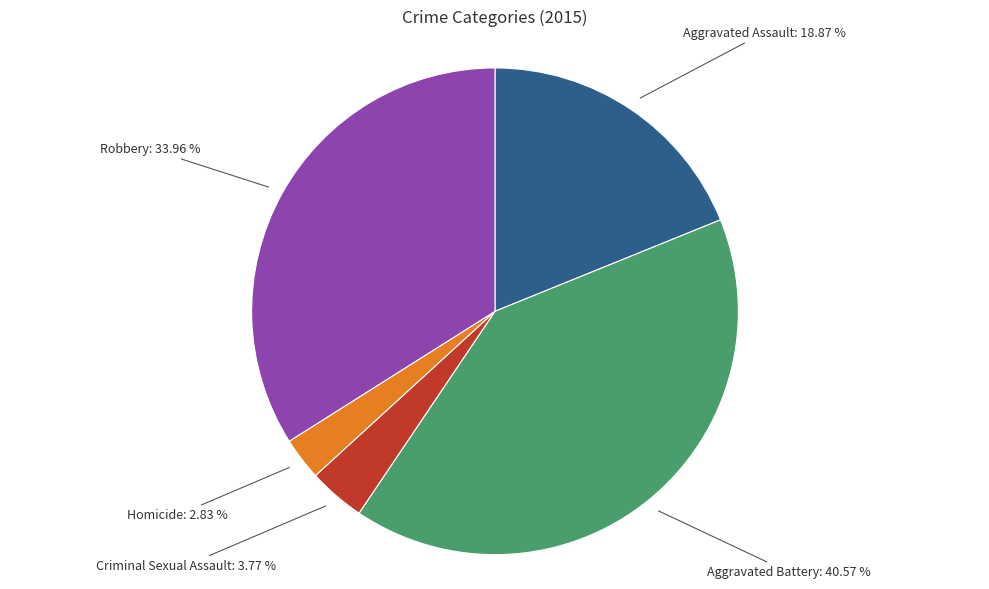

To the nearest percent, what is the average slice percentage?

20%